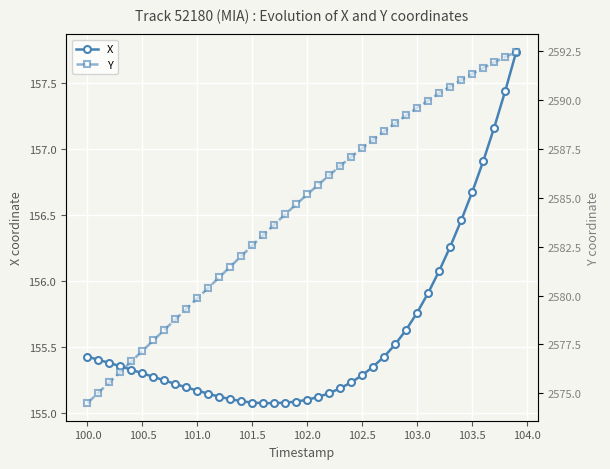

True or false: Y and X cross at least once.

False